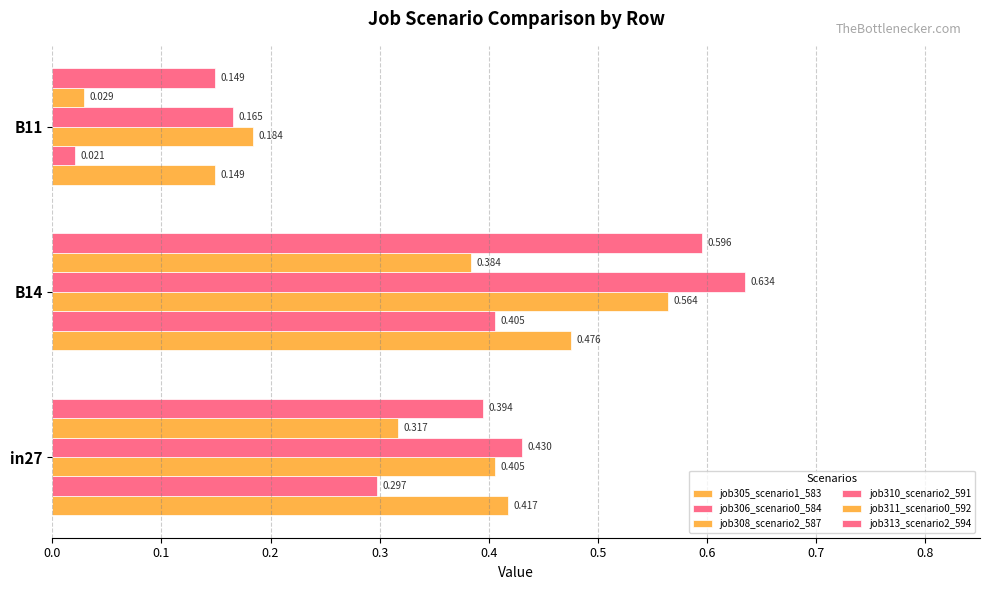

Reading left to right, transcribe all the data shown in this chart.

job305_scenario1_583: 0.4	0.5	0.1
job306_scenario0_584: 0.3	0.4	0.0
job308_scenario2_587: 0.4	0.6	0.2
job310_scenario2_591: 0.4	0.6	0.2
job311_scenario0_592: 0.3	0.4	0.0
job313_scenario2_594: 0.4	0.6	0.1